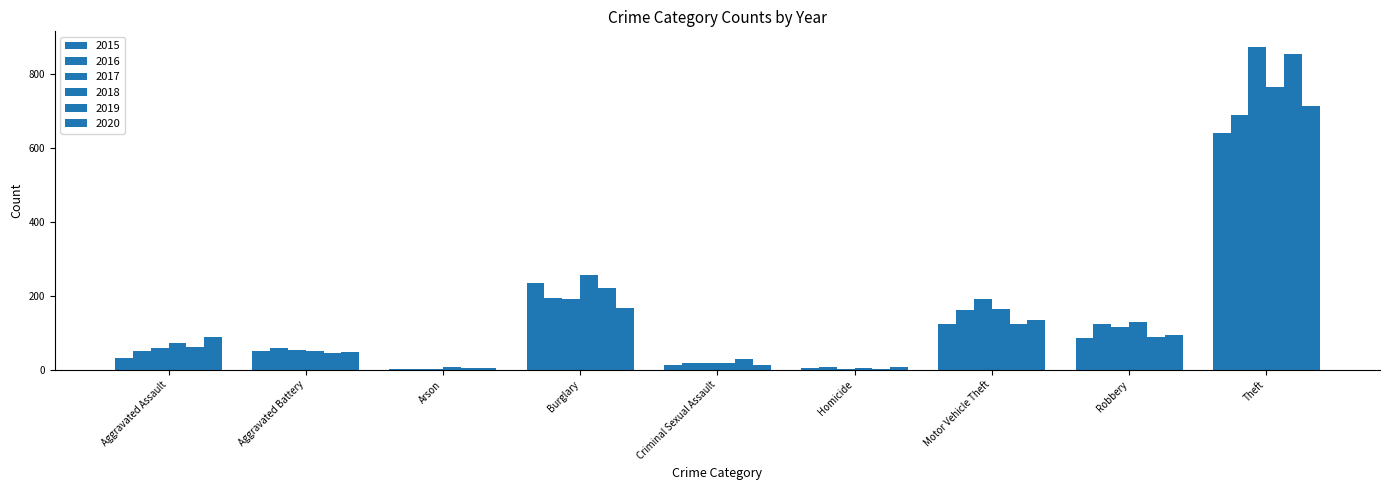

How many groups of bars are there?

9